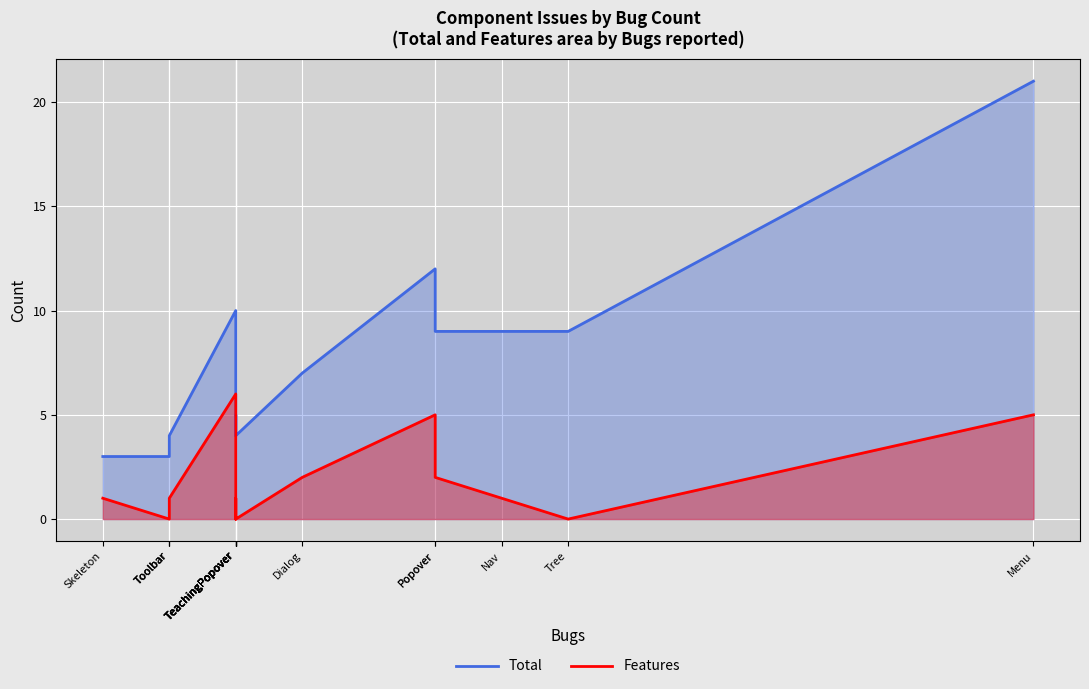

The value of Total at Dialog is 7. True or false?

True